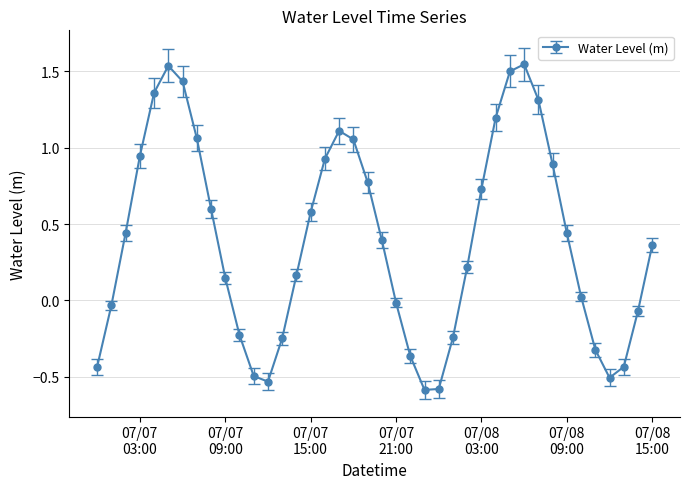

What is the minimum value shown in the chart?

-0.6